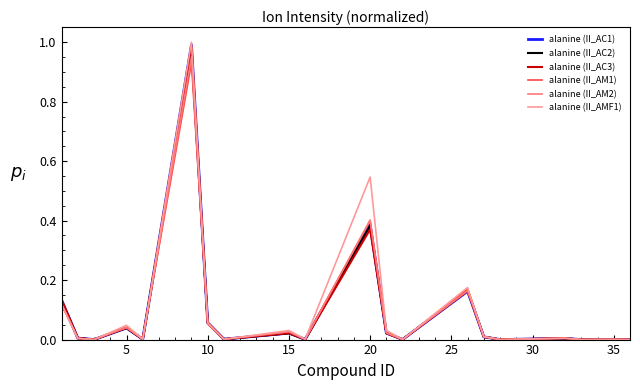

What are all the series names shown in the legend?

alanine (II_AC1), alanine (II_AC2), alanine (II_AC3), alanine (II_AM1), alanine (II_AM2), alanine (II_AMF1)